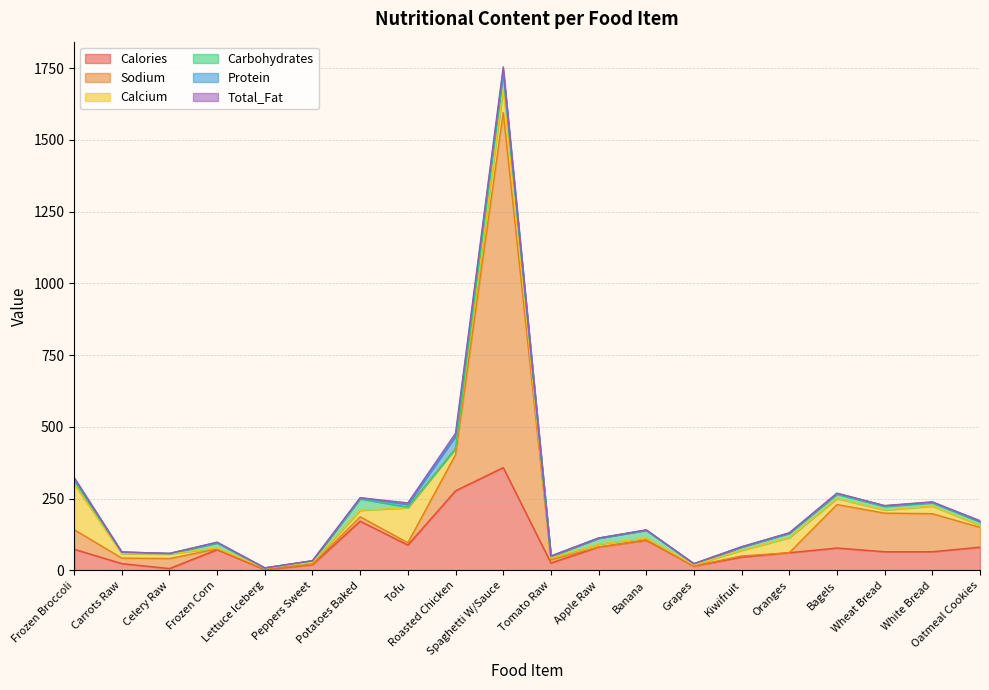

True or false: Carbohydrates has more than 2 points higher than both neighbors.

True